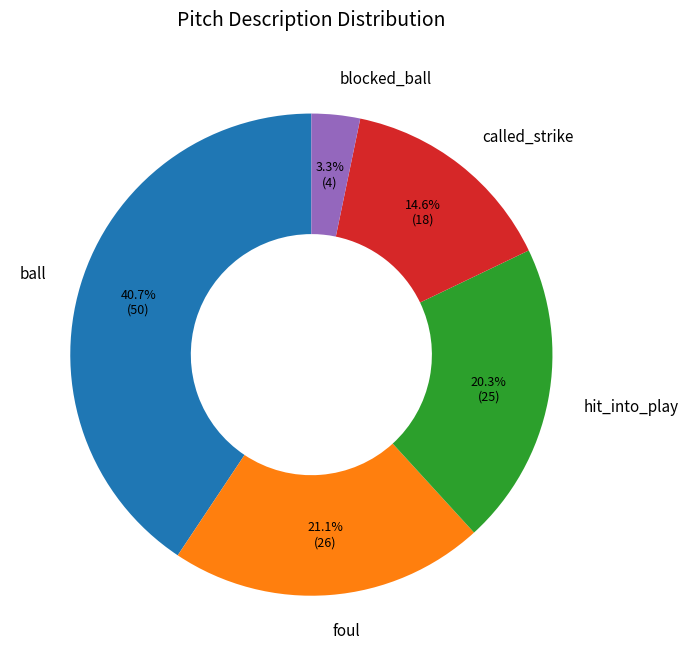

Does called_strike represent more than half of the total?

No